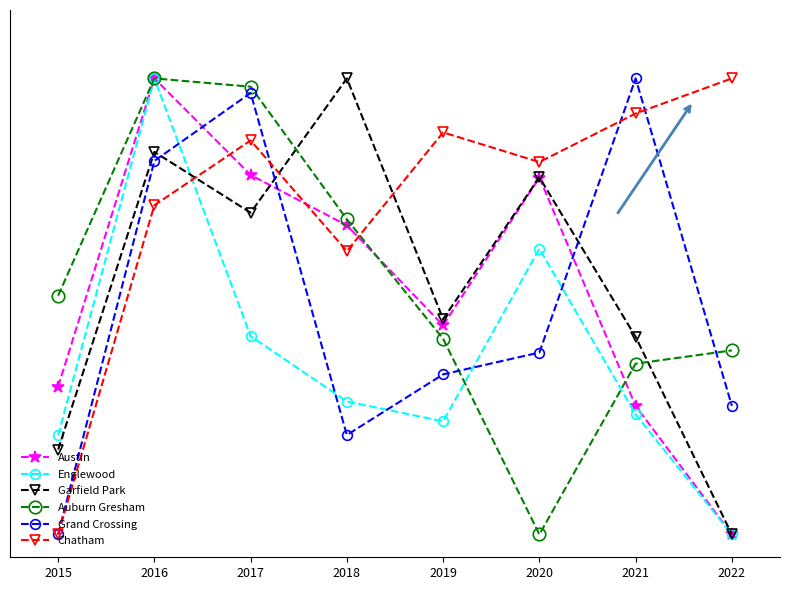

What is the difference between the second highest and minimum values in the Auburn Gresham series?

1.0